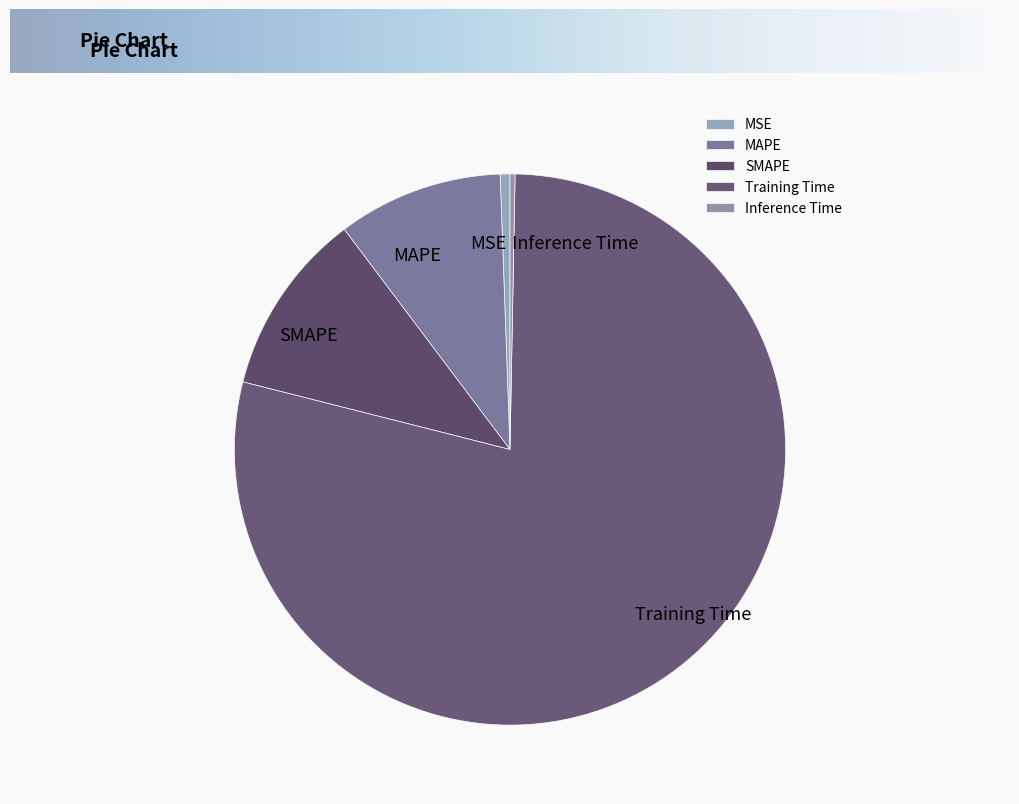

Is Training Time the majority of the pie?

Yes